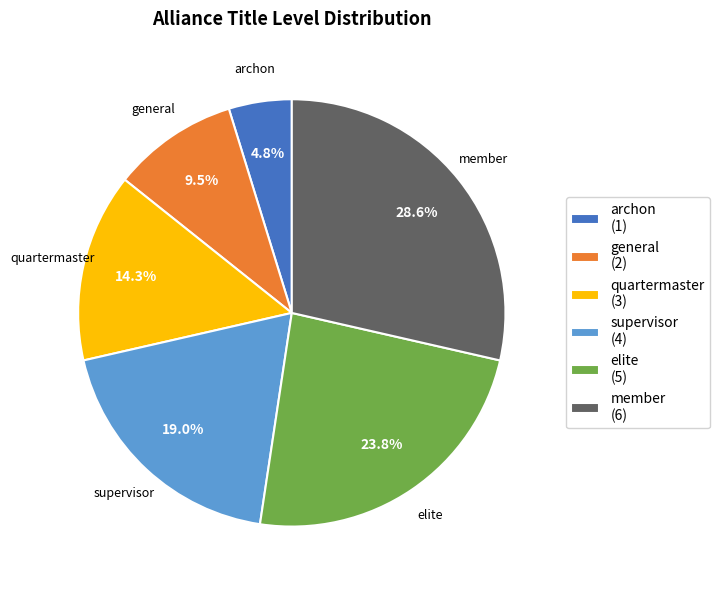

Does supervisor represent more than half of the total?

No